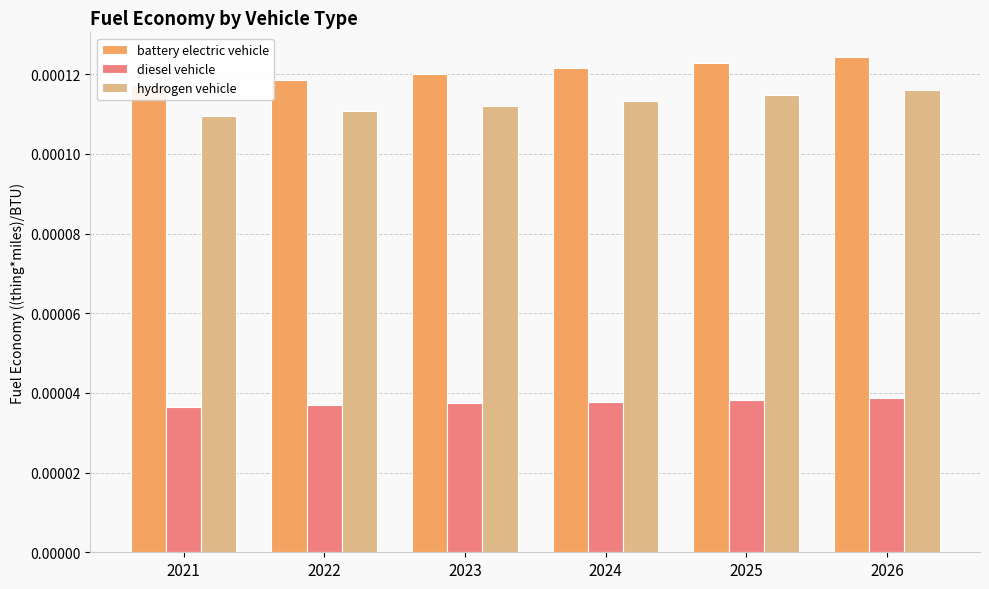

Which label corresponds to the largest value in the chart?

2026